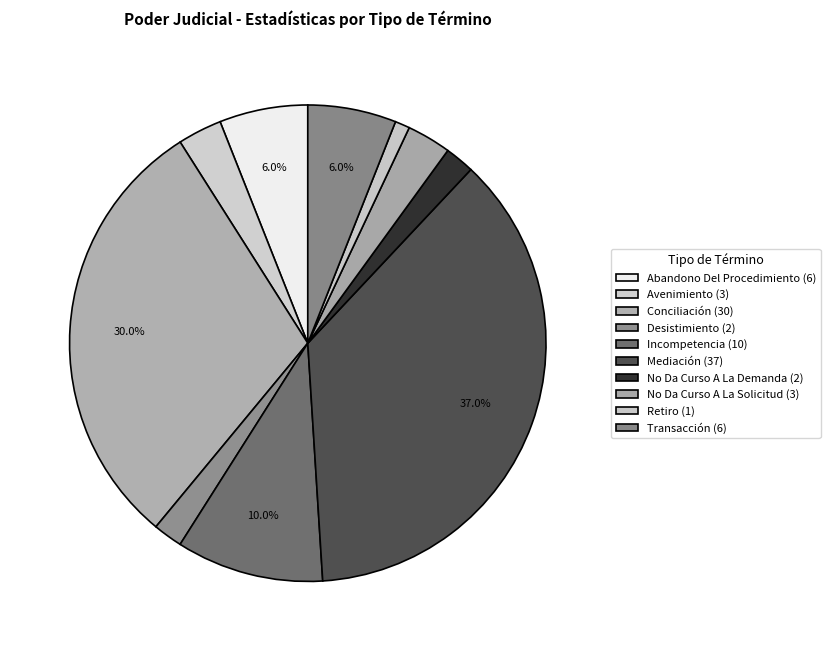

How many segments does this pie chart have?

10